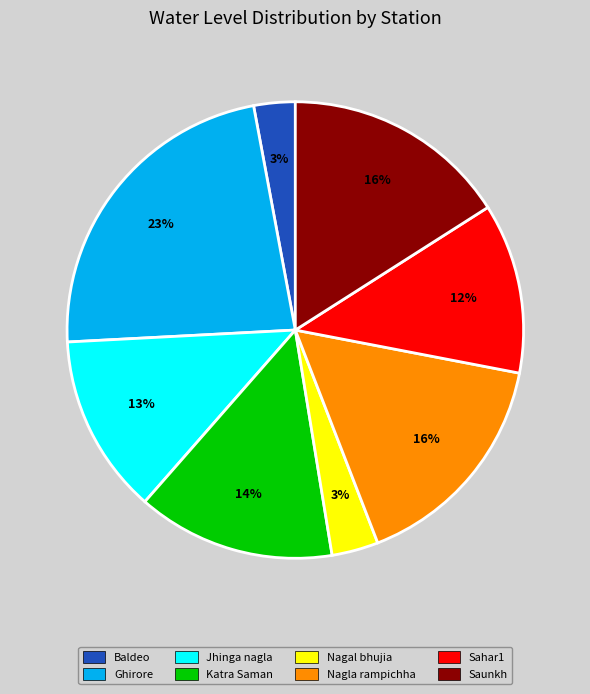

To the nearest percent, what is the average slice percentage?

12%